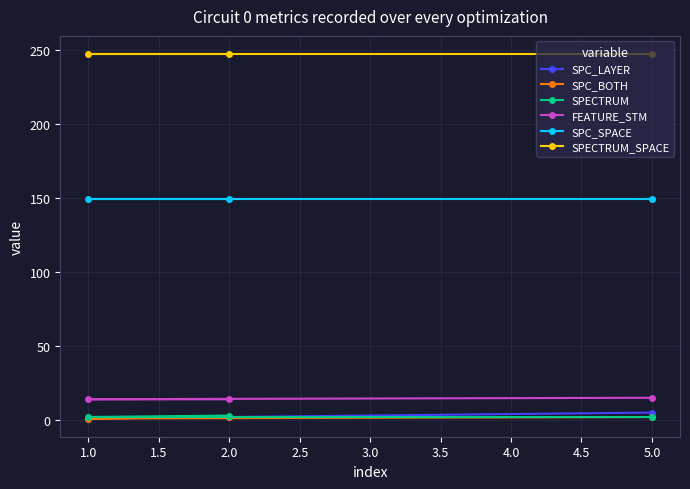

The value of SPC_SPACE at 5.0 is 70. True or false?

False